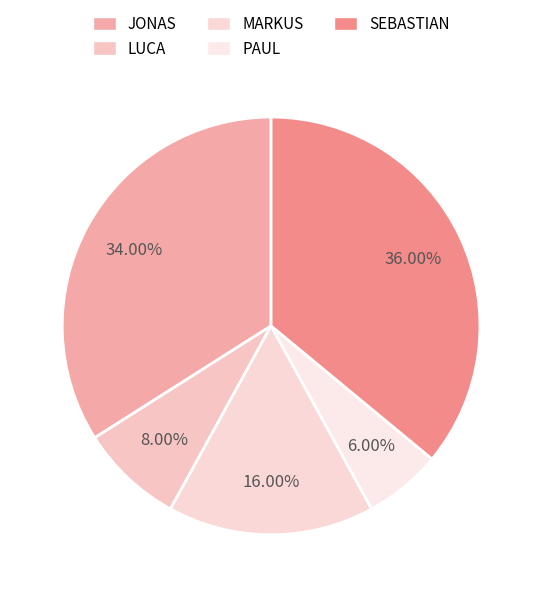

What percentage is the PAUL slice, to the nearest percent?

6%